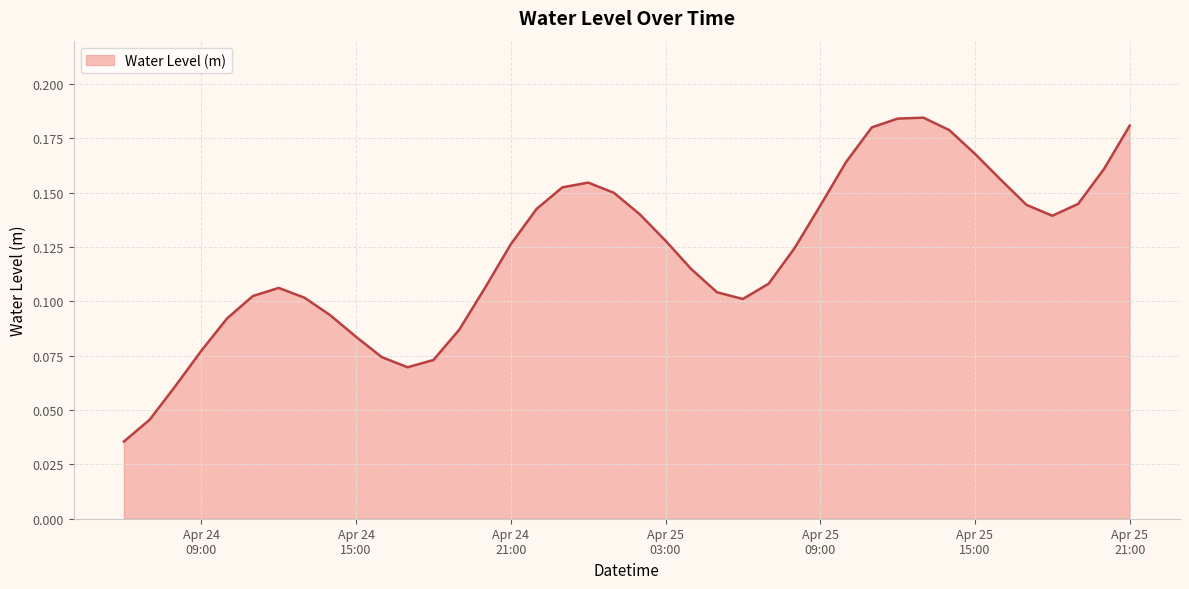

Does the chart have visible grid lines?

Yes